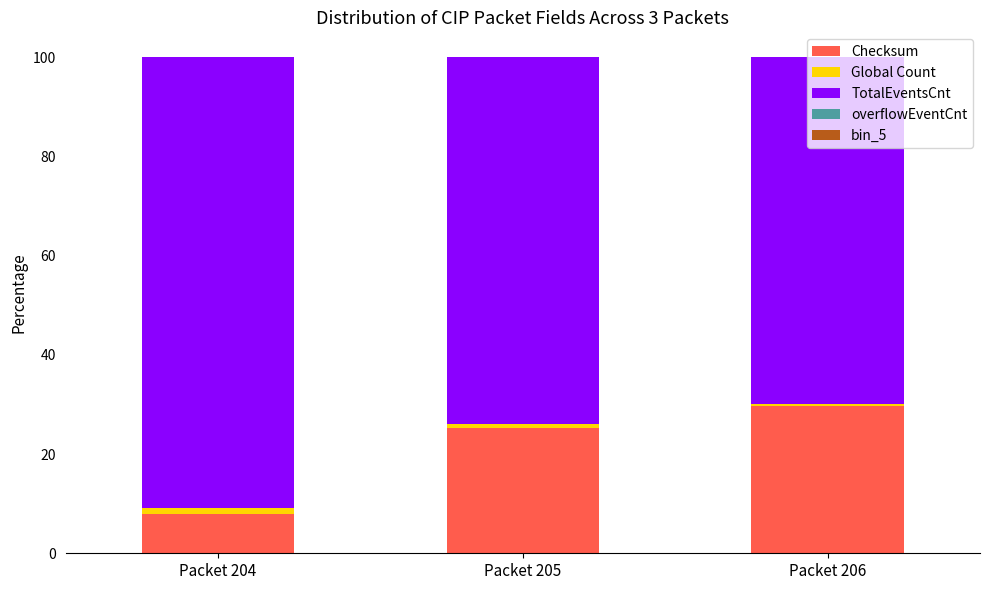

The value of Checksum at Packet 205 is 25.2. True or false?

True